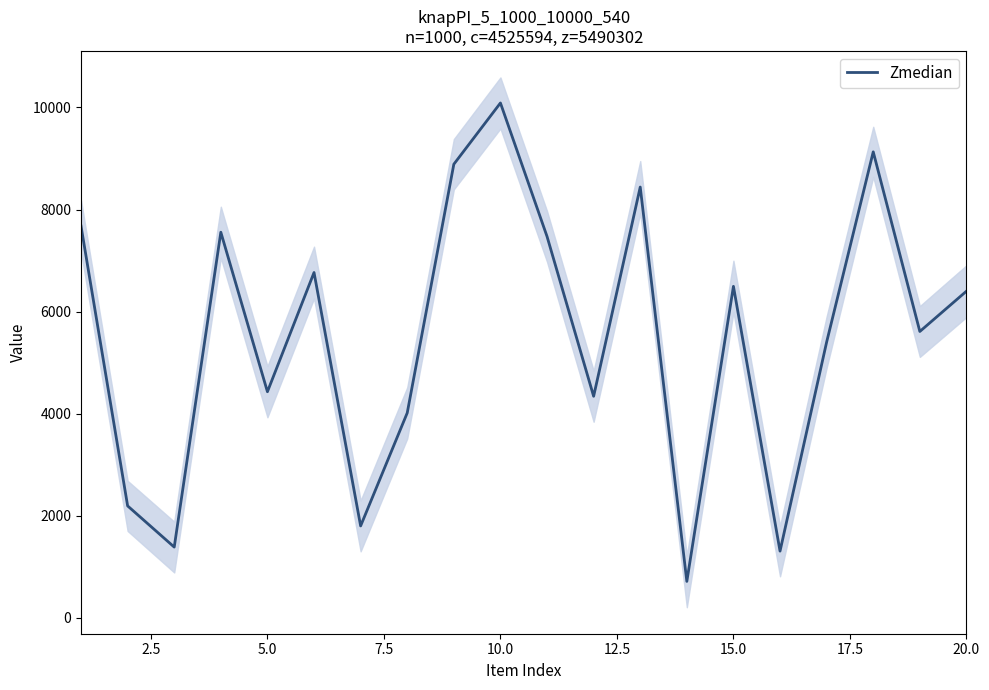

How many interior local valleys (lower than both neighbors) does the data have?

7